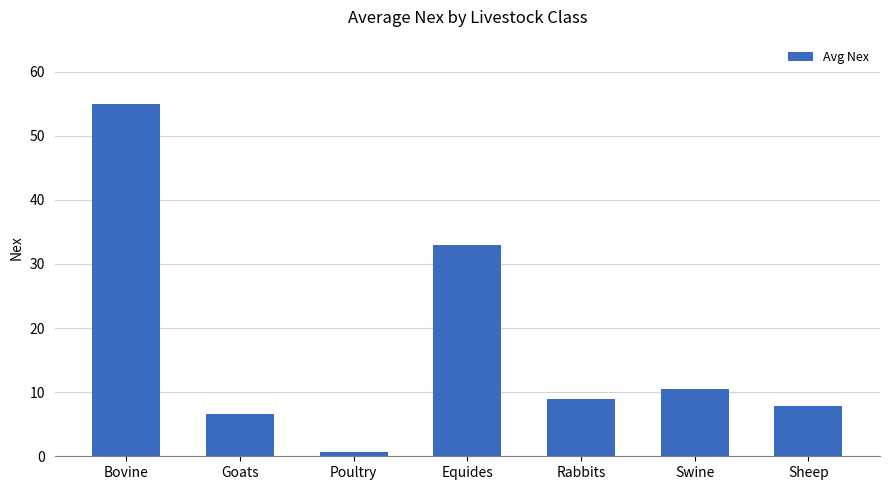

Which label corresponds to the smallest value in the chart?

Poultry